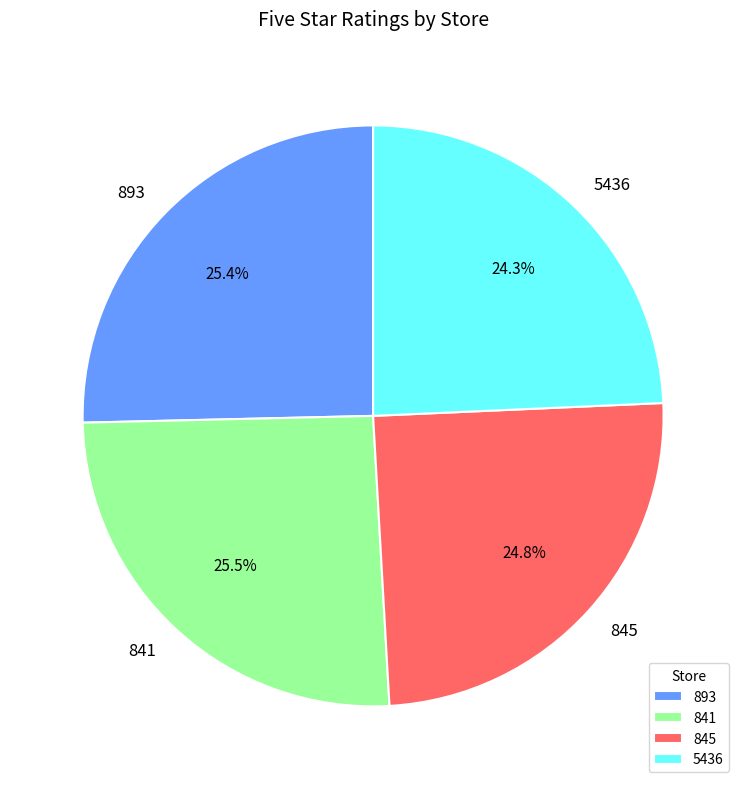

To the nearest percent, what percentage of the pie is 893?

25%